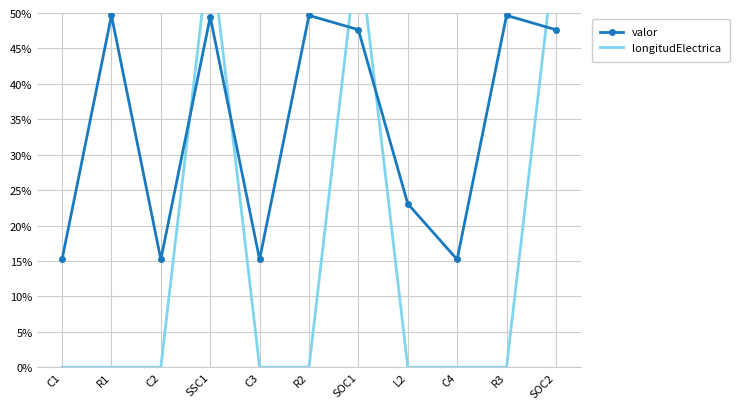

Where do longitudElectrica and valor first cross each other?

C2 and SSC1